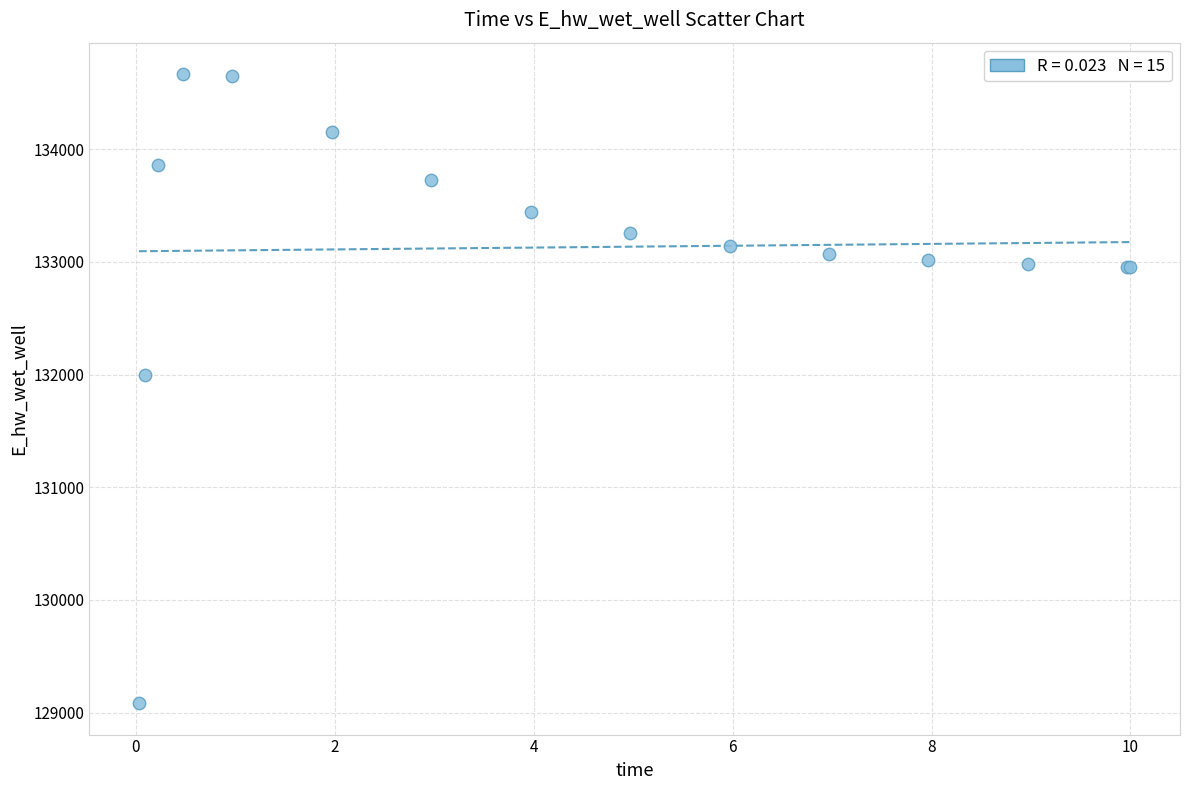

What Y value in the scatter plot is closest to 131875?

131996.7